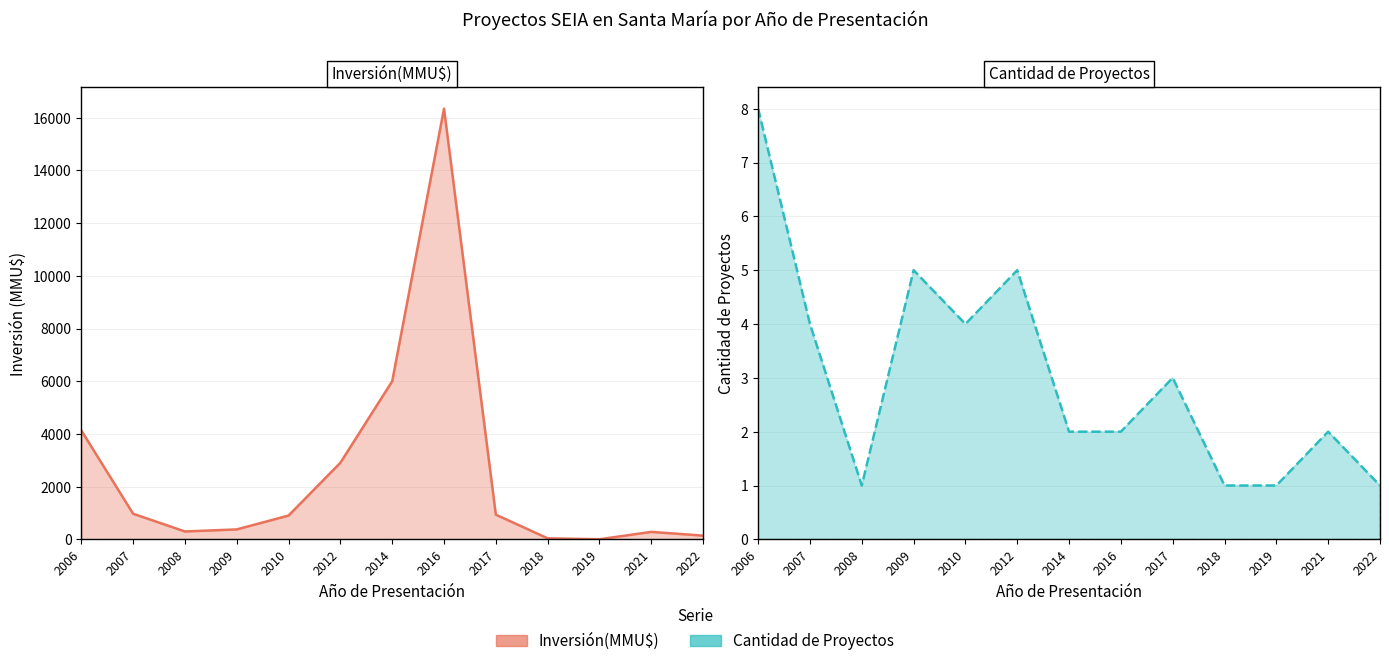

Where is Inversión(MMU$) nearest to the value 8173?

2014